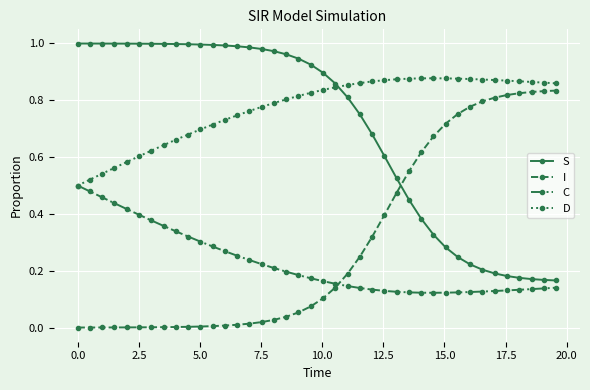

True or false: C and S cross at least once.

False